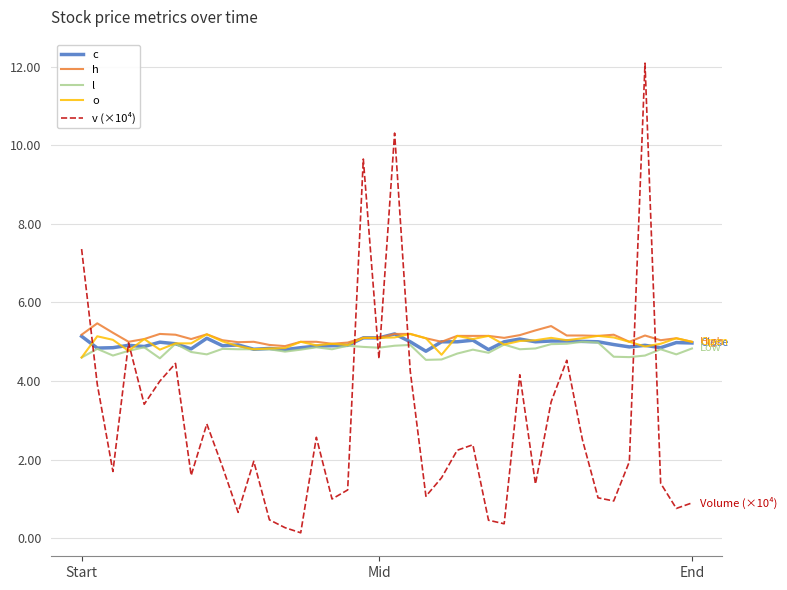

Which series has the widest spread of values?

v (×10⁴)